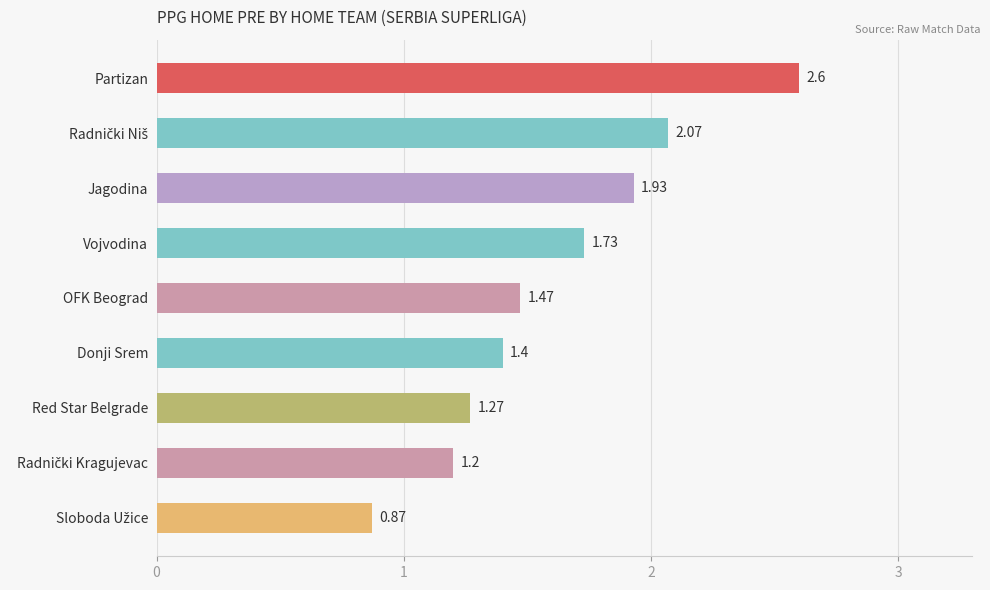

Count the number of values greater than 1.

8